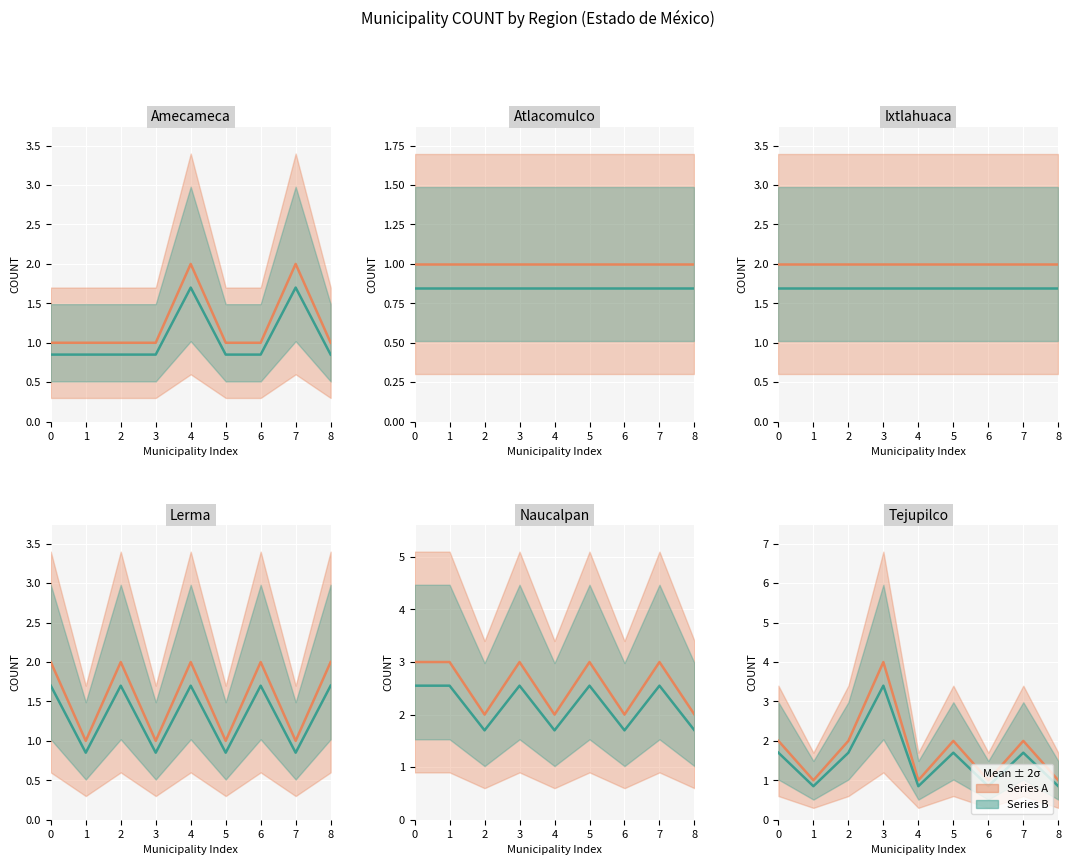

What is the difference between the Series A values at 4 and 0?

1.0